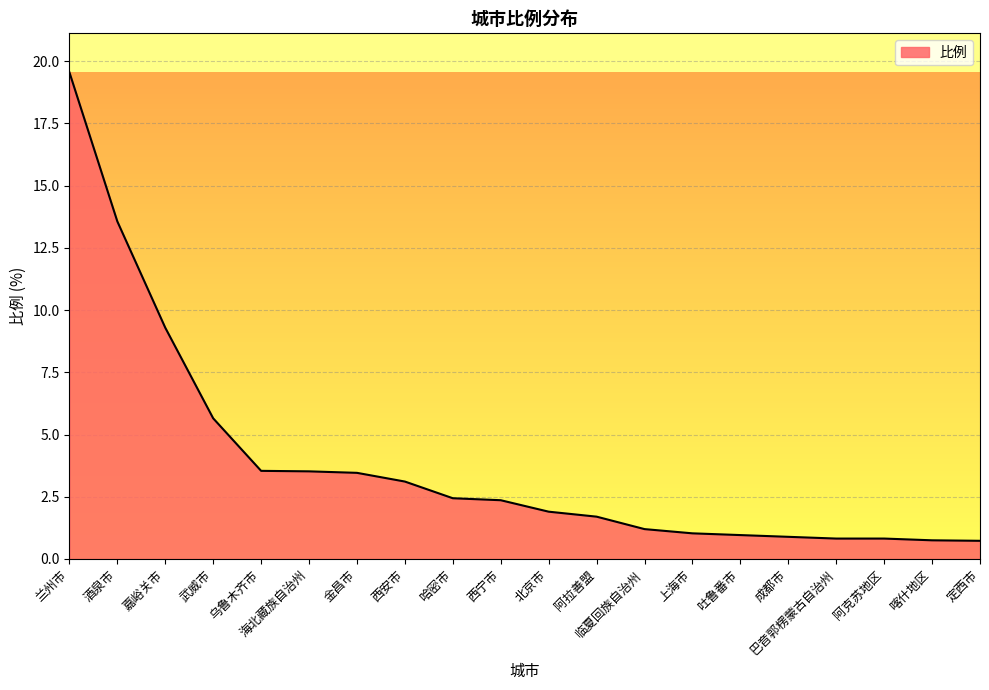

What position from the left is 海北藏族自治州?

6